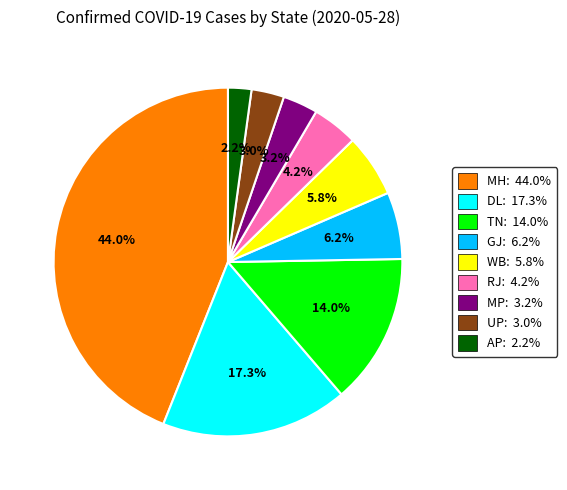

Which slice is the smallest?

AP: 2.2%